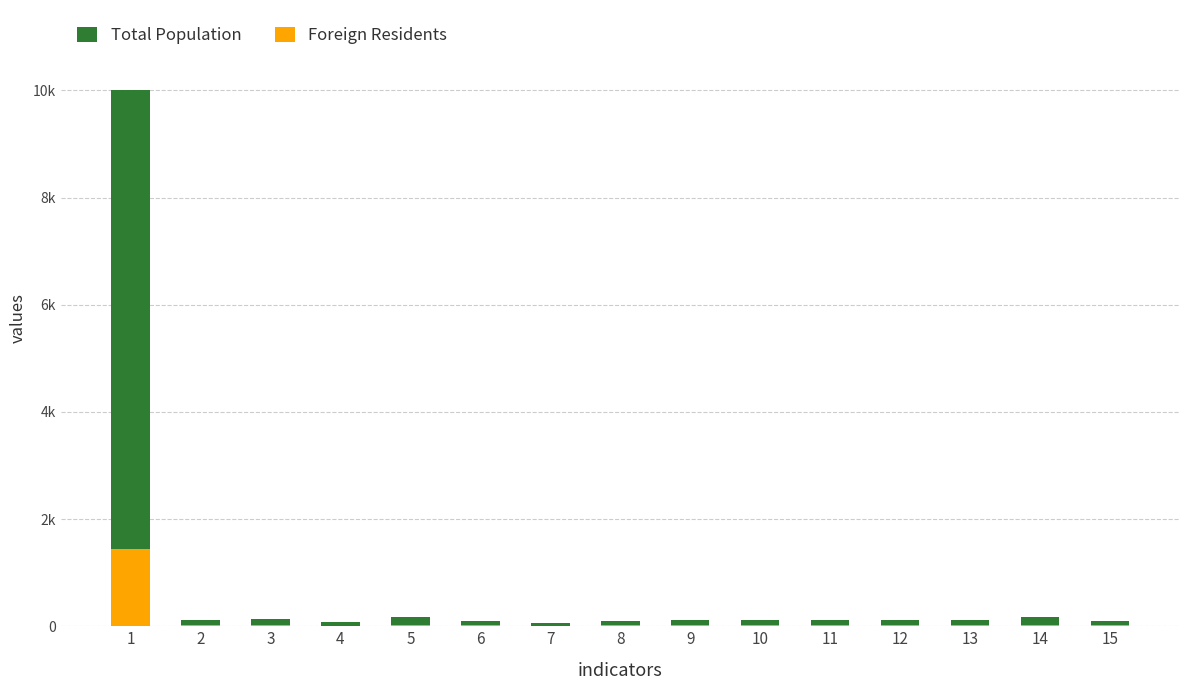

Which series has the largest total across all categories?

Total Population